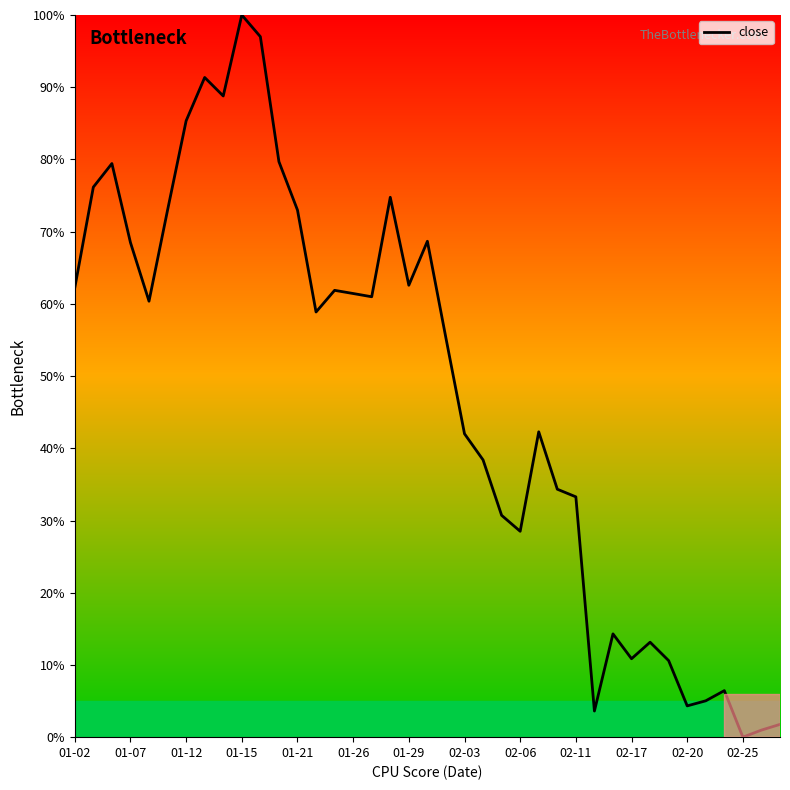

What is the greatest value displayed?

100.0